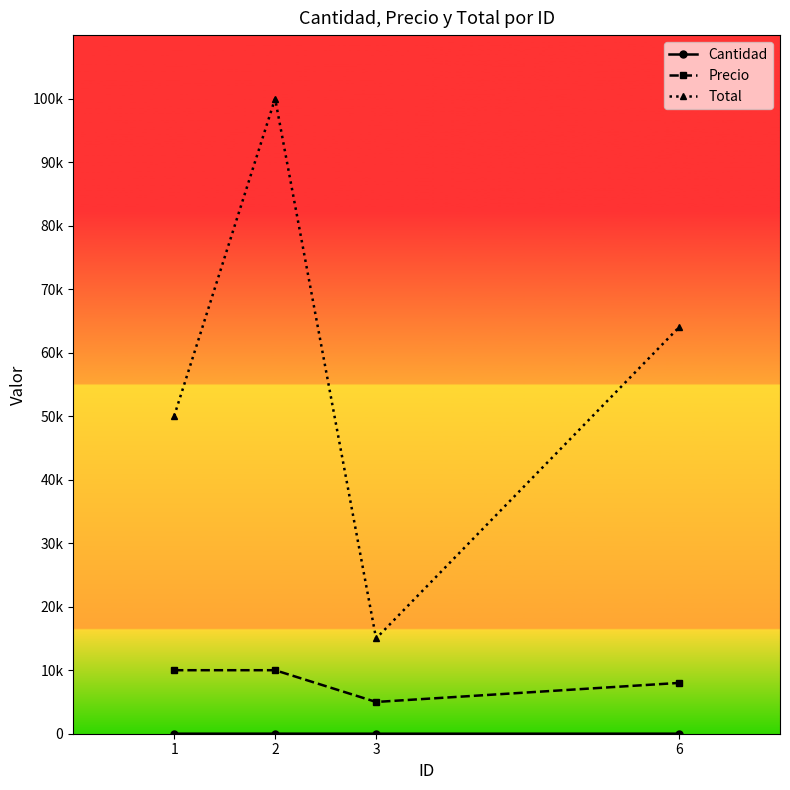

Is this an area chart (filled region under the line)?

No